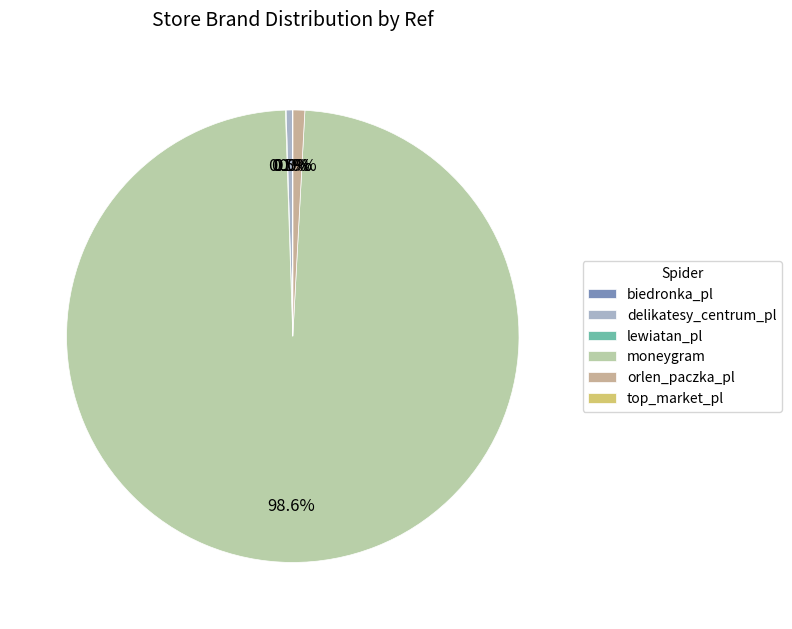

Is it true that lewiatan_pl is 0% of the pie?

True